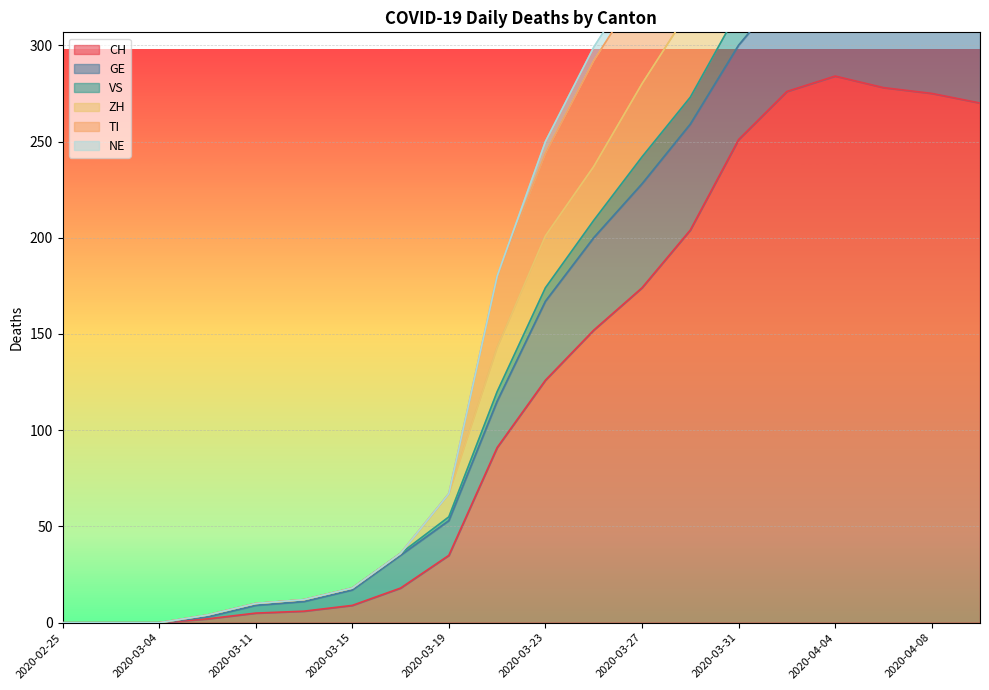

What is the maximum value for TI?

498